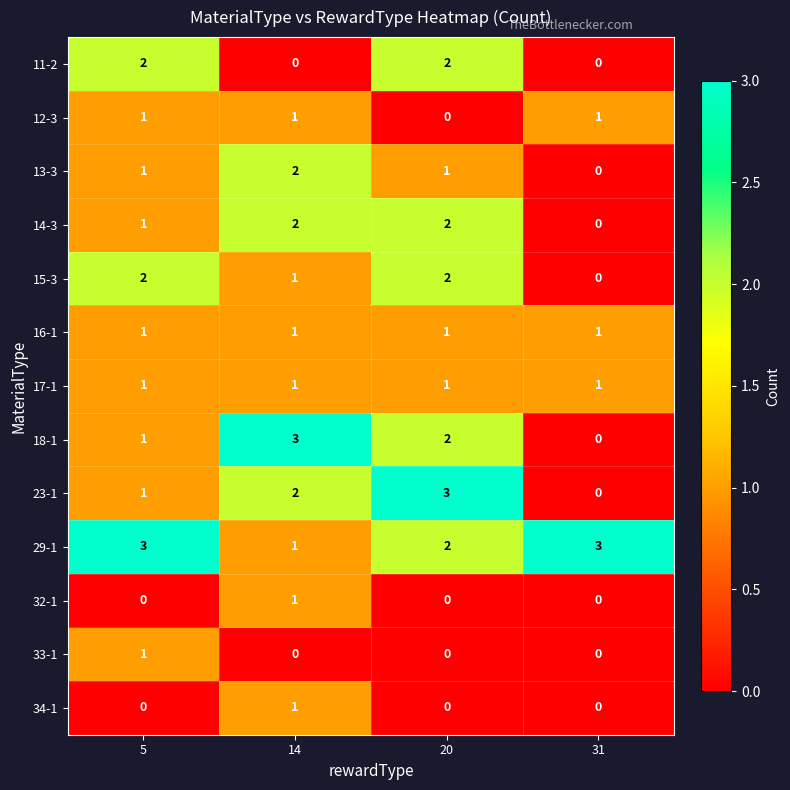

What is the total value across all series at 14?

16